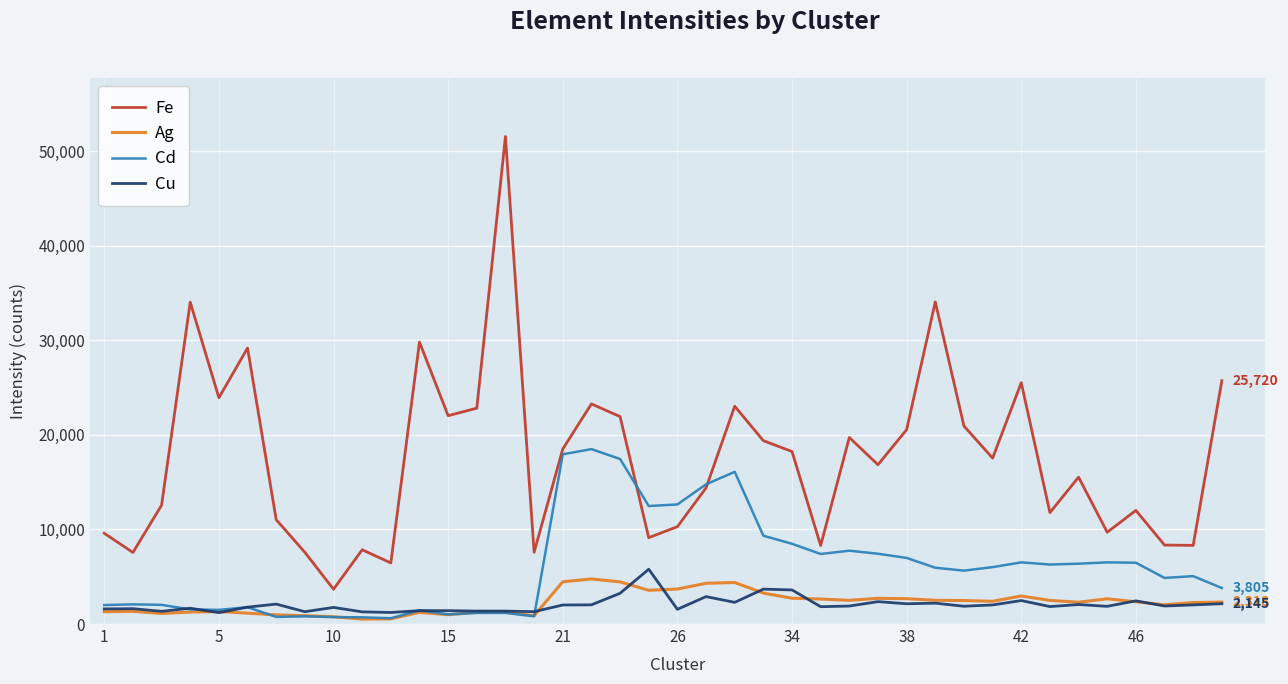

Which series has the widest spread of values?

Fe